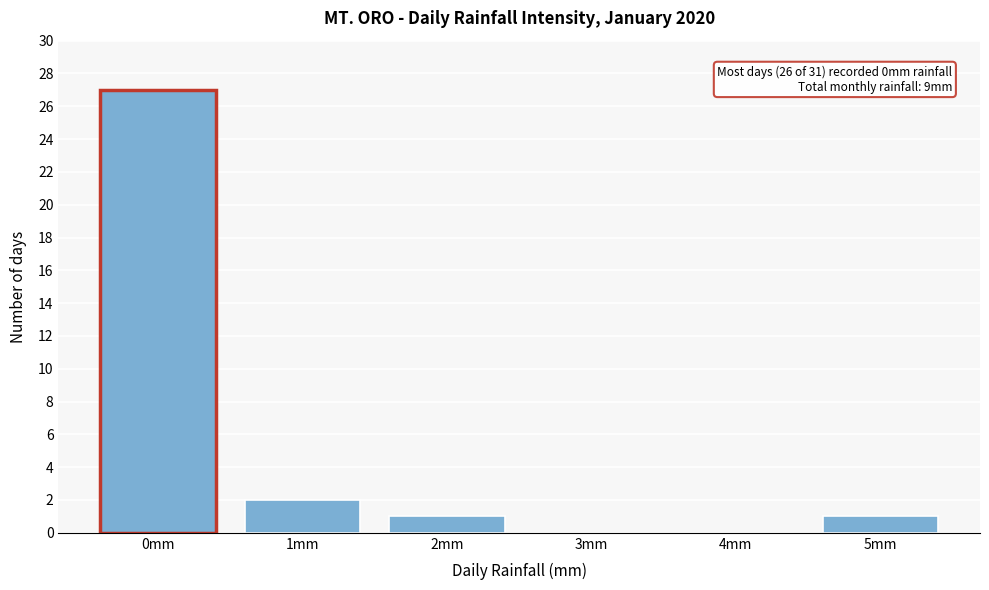

Reading right to left, transcribe all the data shown in this chart.

5mm=1	4mm=0	3mm=0	2mm=1	1mm=2	0mm=27